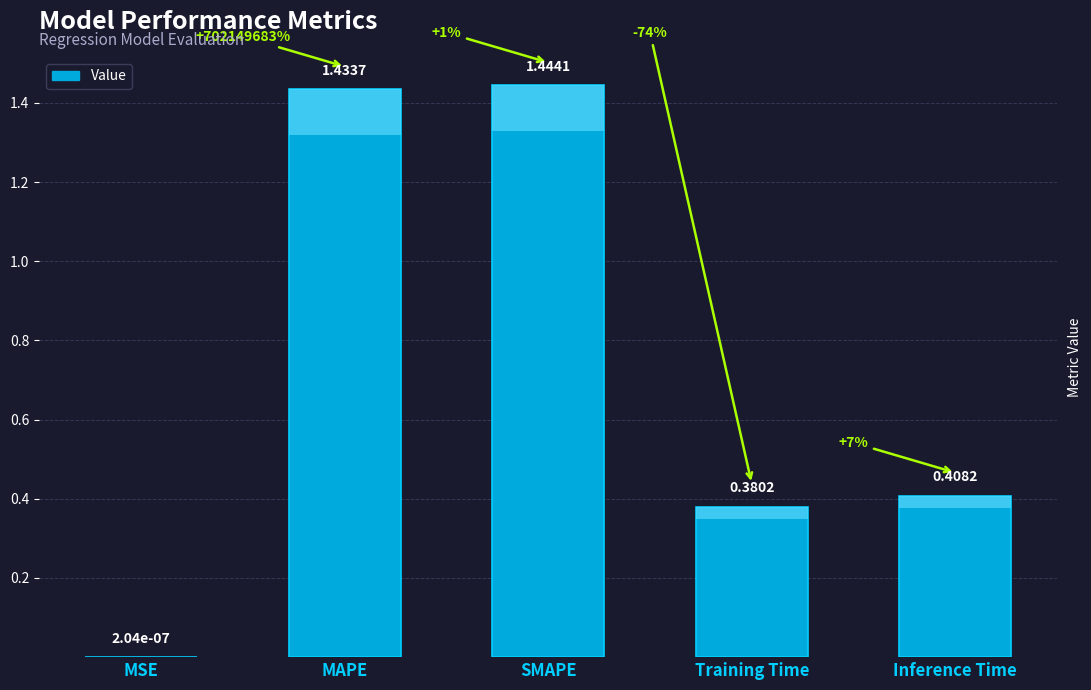

What is the label of the 2nd bar from the right?

Training Time